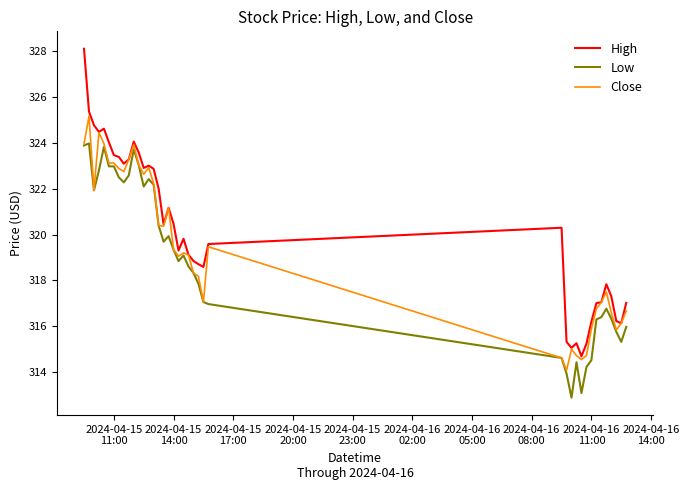

List the series in order of their peak value, highest first.

High, Close, Low